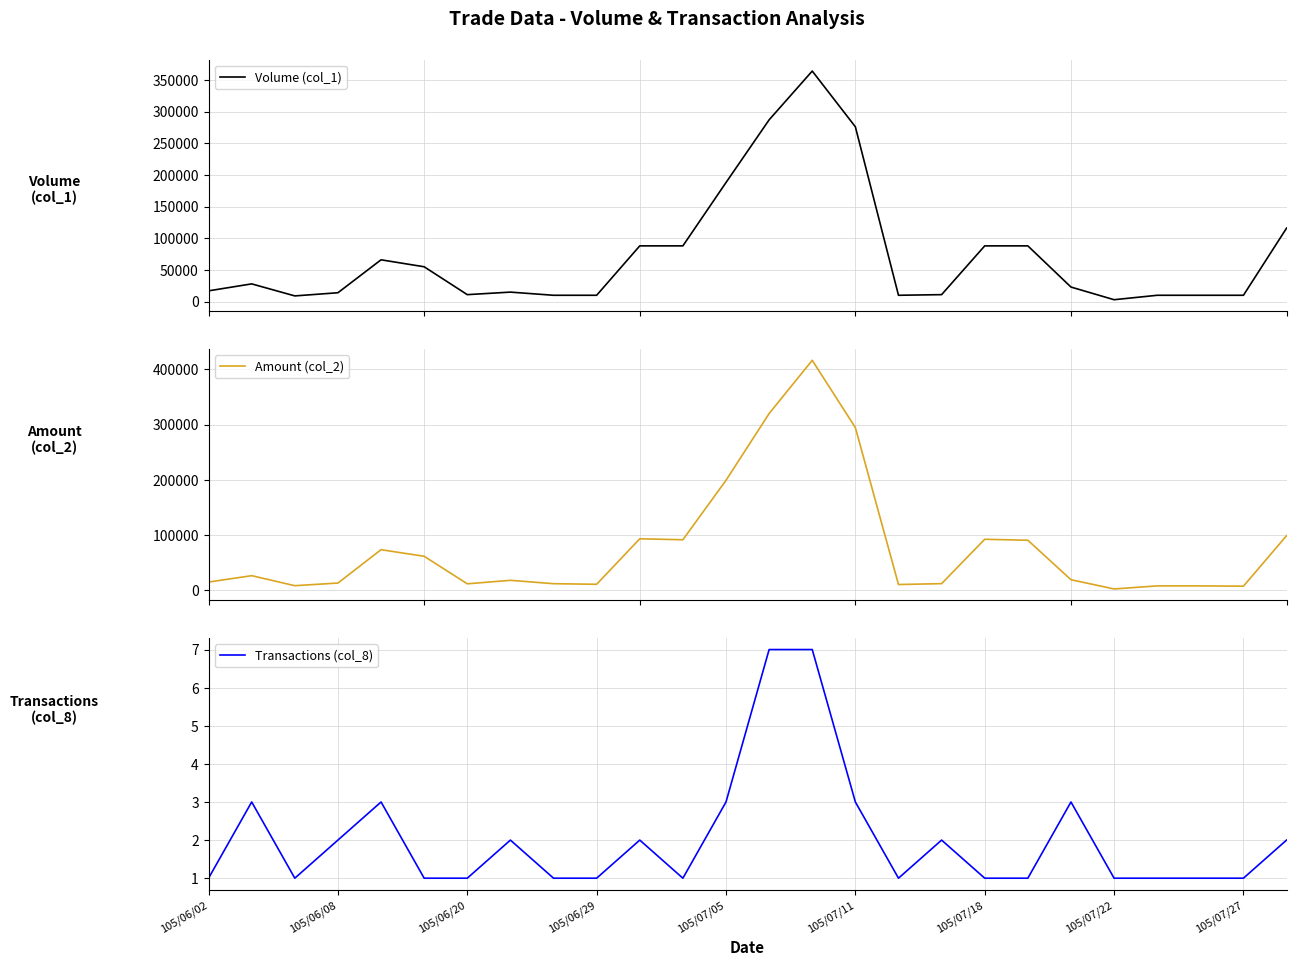

Which series has the largest range (max minus min)?

Amount (col_2)